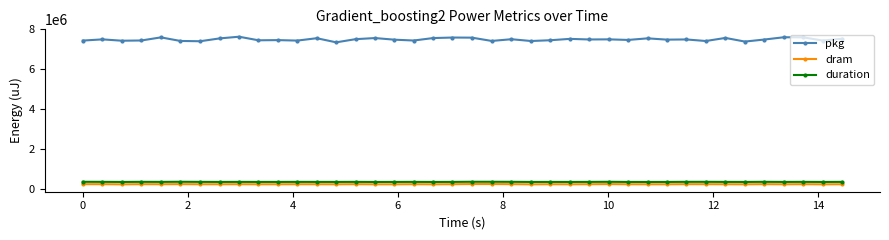

At how many categories does at least one series exceed 6298070?

40